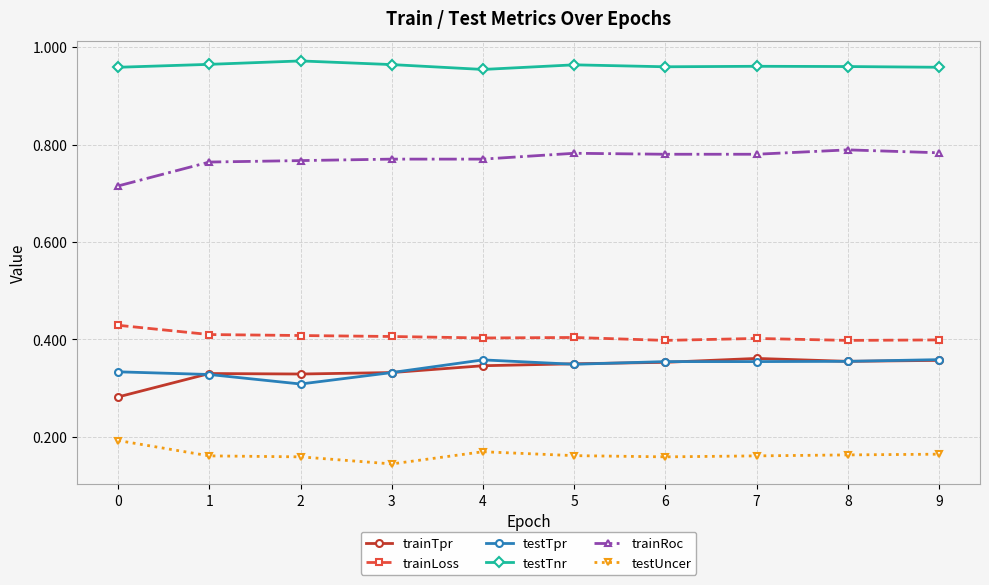

How many data points does each series have?

10